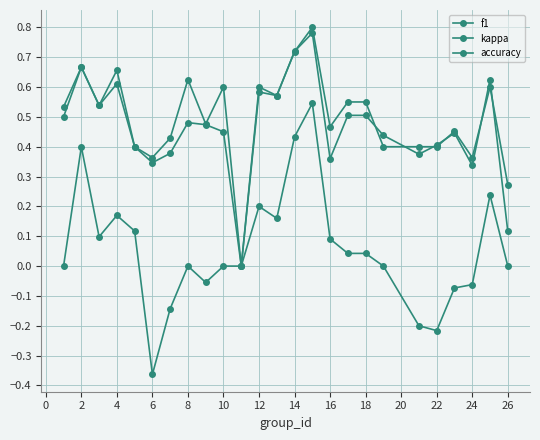

What is the average value of the f1 series?

0.5